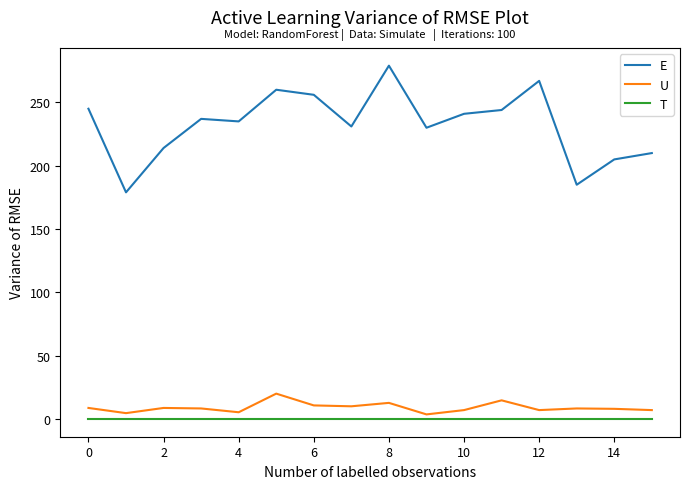

Which series has the largest range (max minus min)?

E